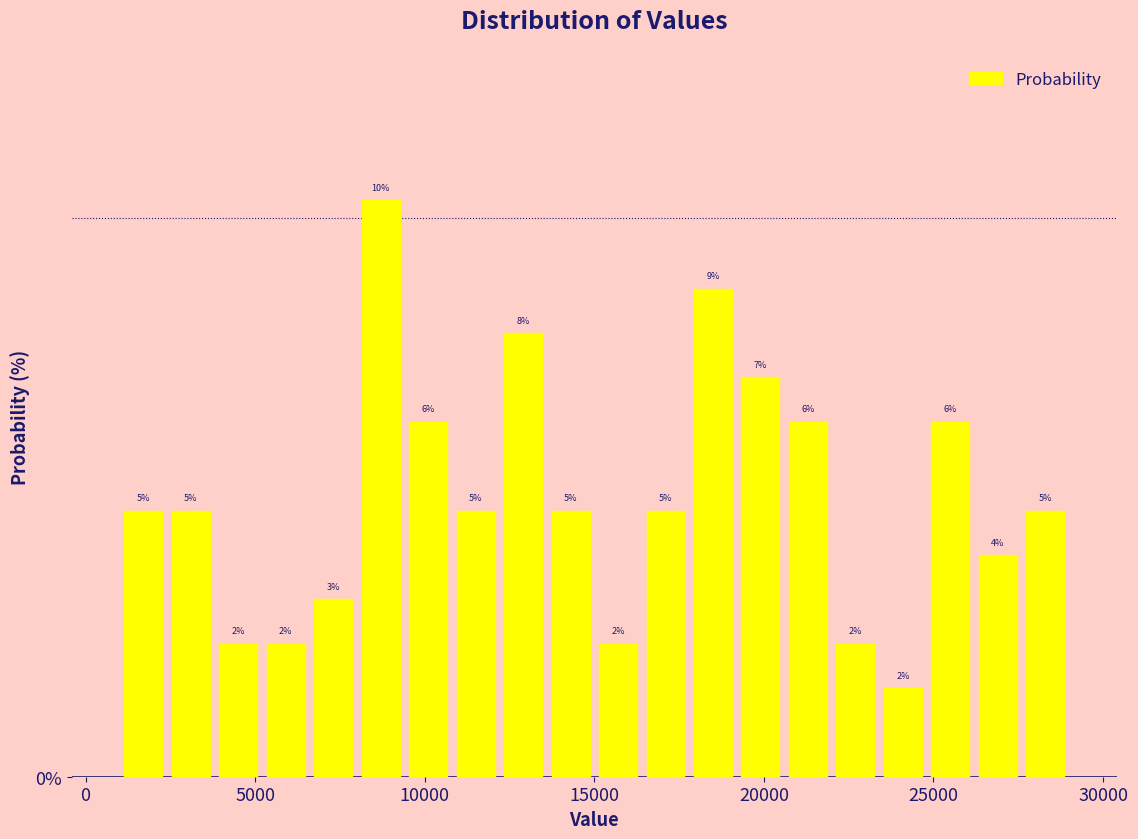

Around what value on the x-axis is the tallest bar? Give the approximate position of its centre, as read against the axis.

8500